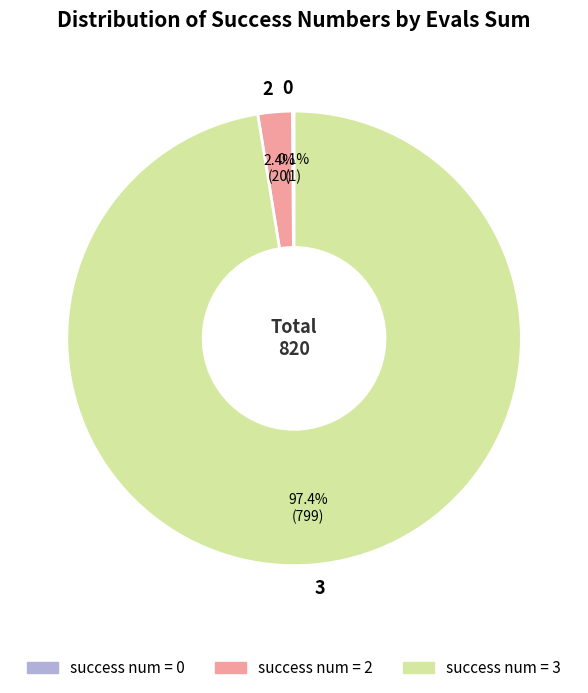

Which slice is the largest?

3